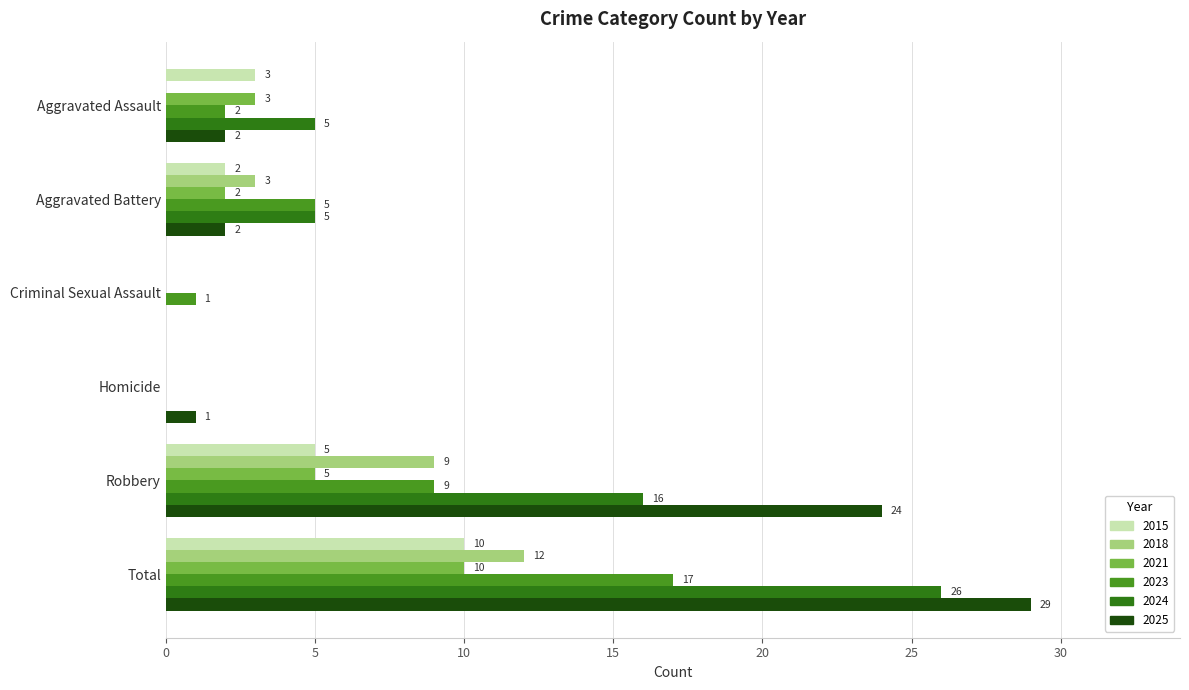

Is it true that 2025 equals 1 at Homicide?

True